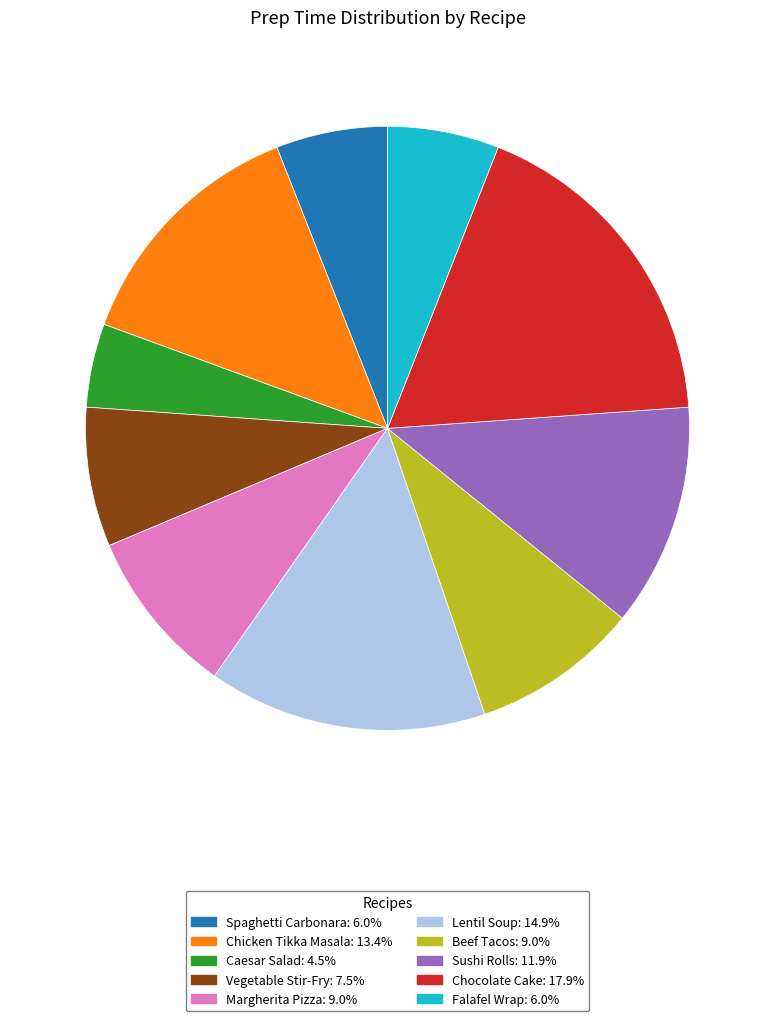

What is the largest slice in the pie chart?

Chocolate Cake